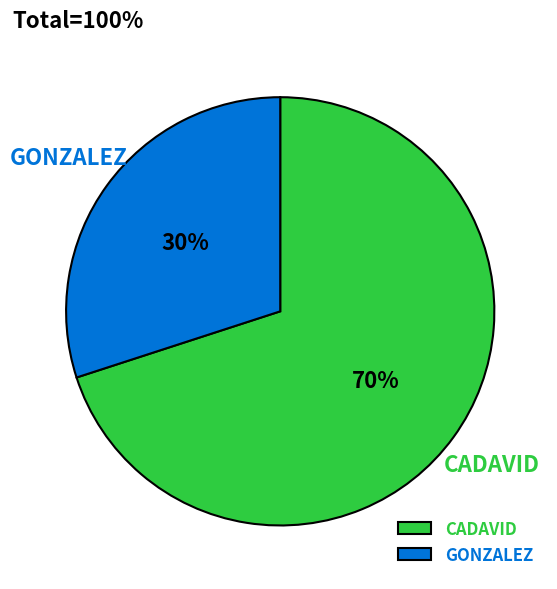

To the nearest percent, what is the average slice percentage?

50%